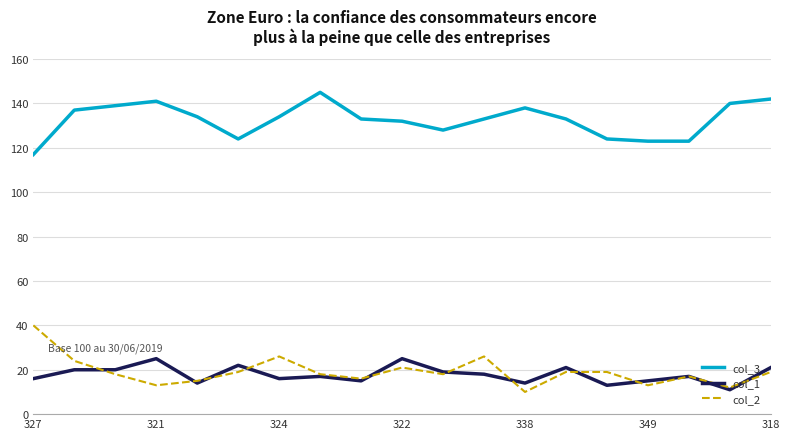

True or false: col_2 and col_3 intersect in this chart.

False